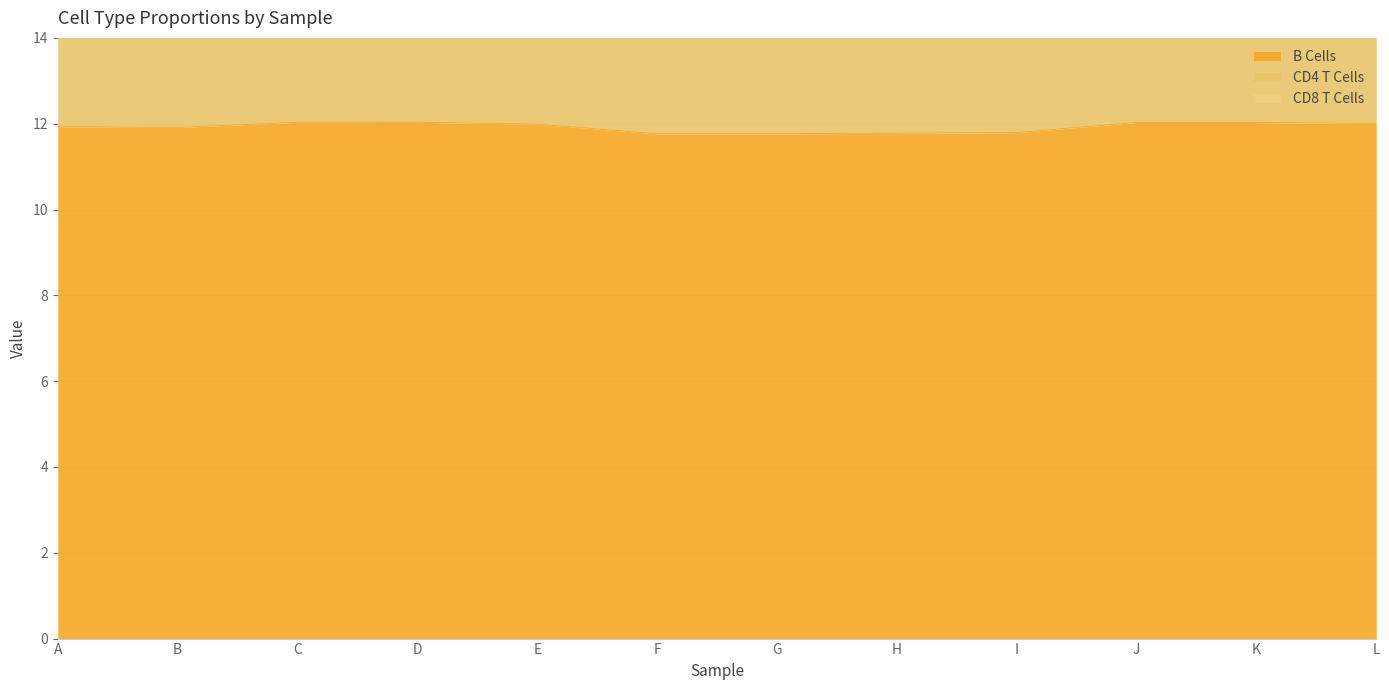

True or false: B Cells has a value of 11.9 at B.

True